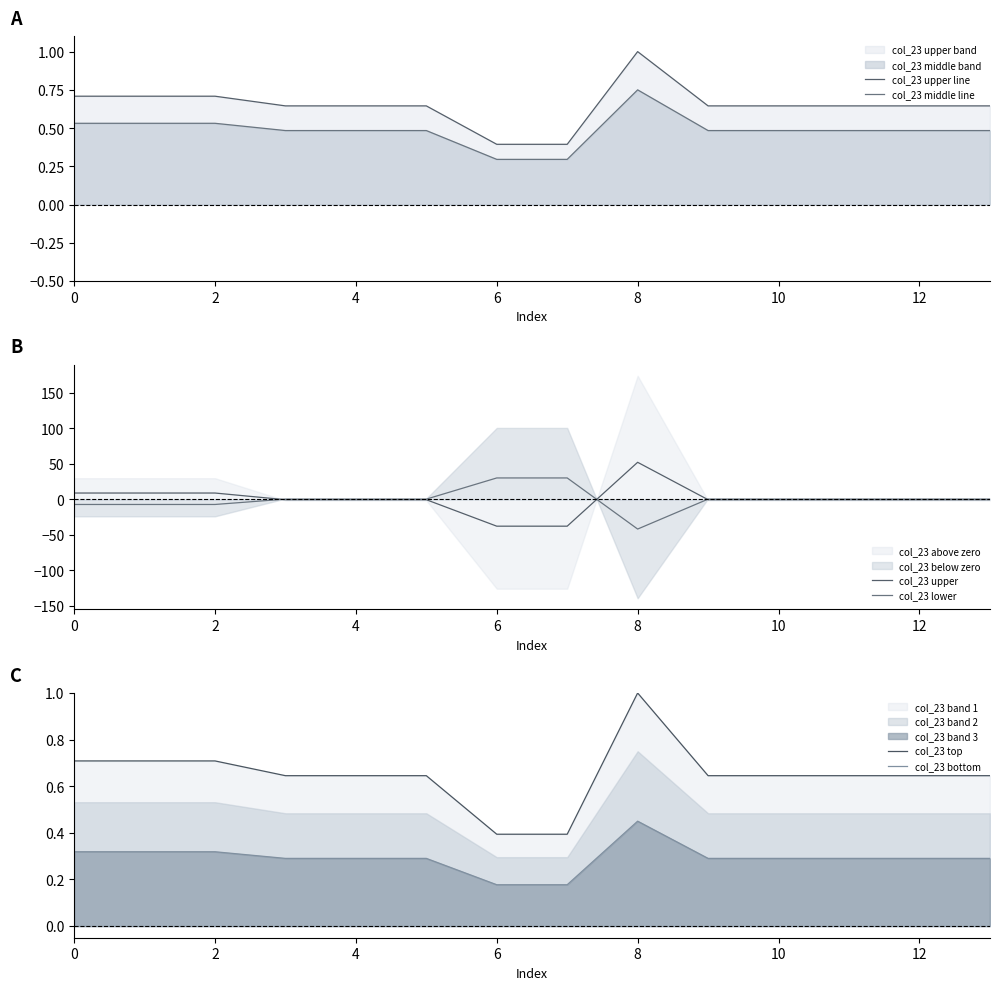

True or false: col_23 top and col_23 bottom cross at least once.

False